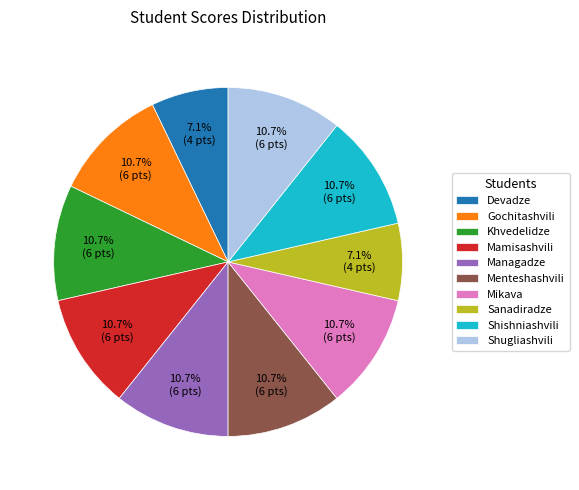

Is Mikava the majority of the pie?

No